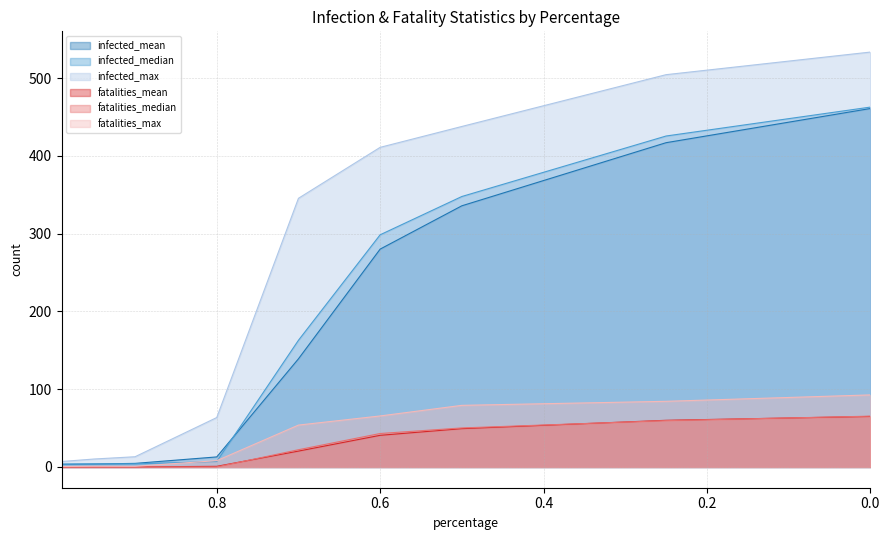

At 0.25, list the series in order from smallest to largest.

fatalities_median, fatalities_mean, fatalities_max, infected_mean, infected_median, infected_max